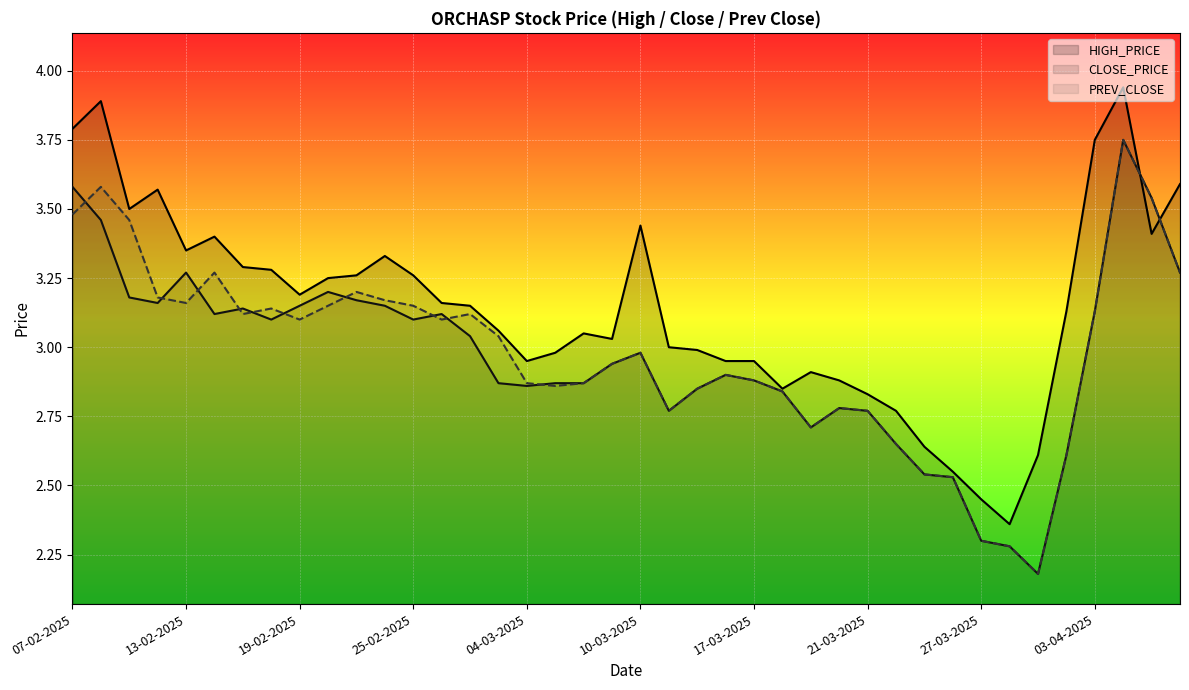

How many lines are shown in the chart?

3